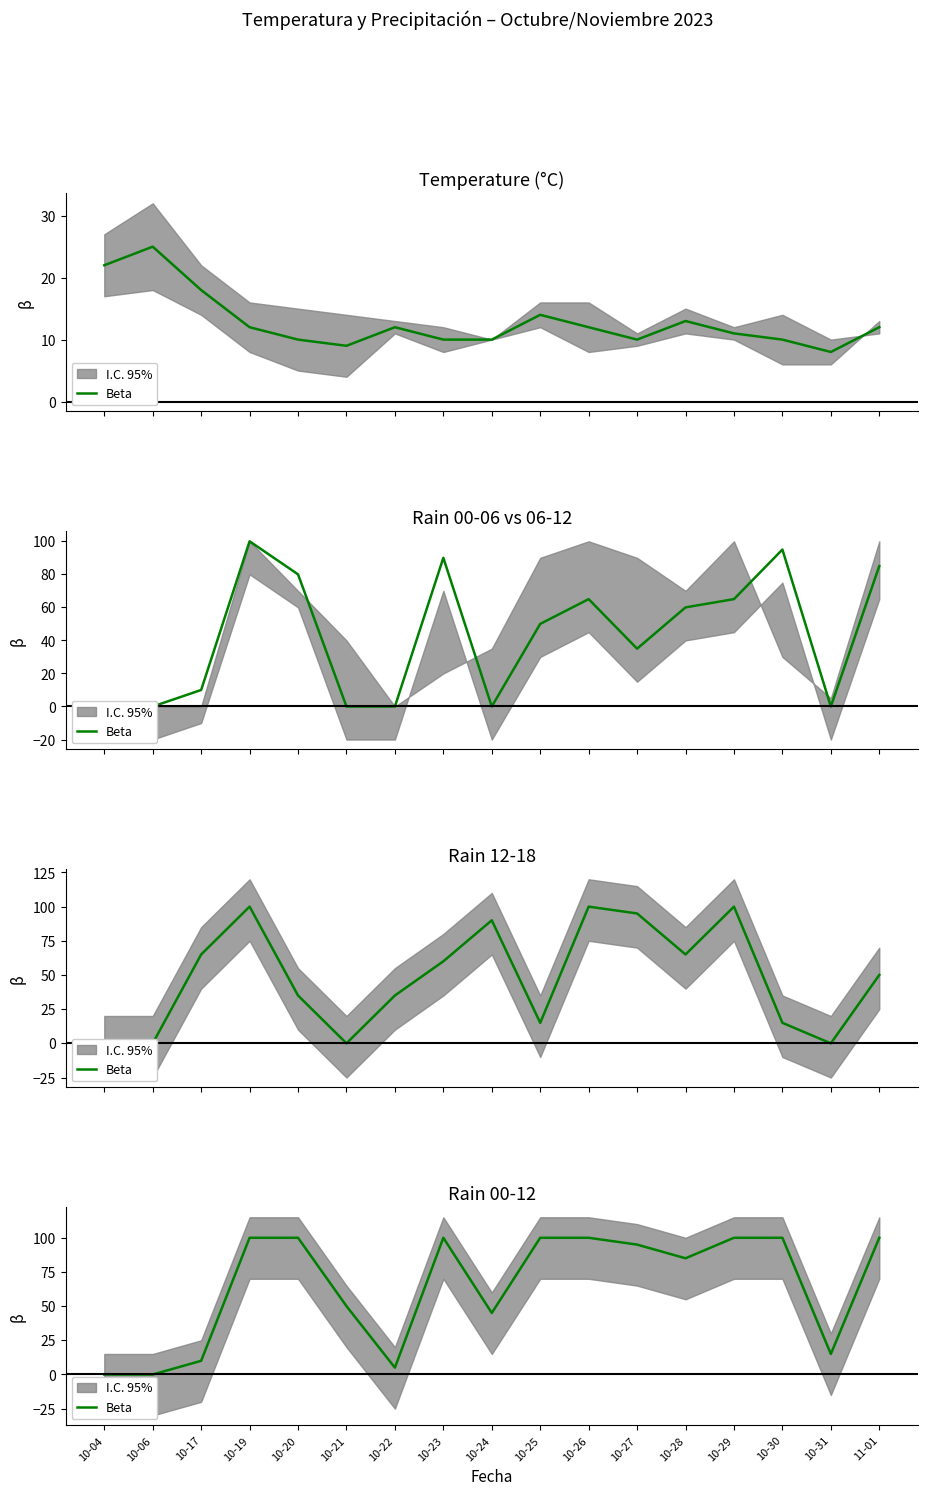

Approximately how many times larger is the value at 10-24 compared to 10-19?

0.5